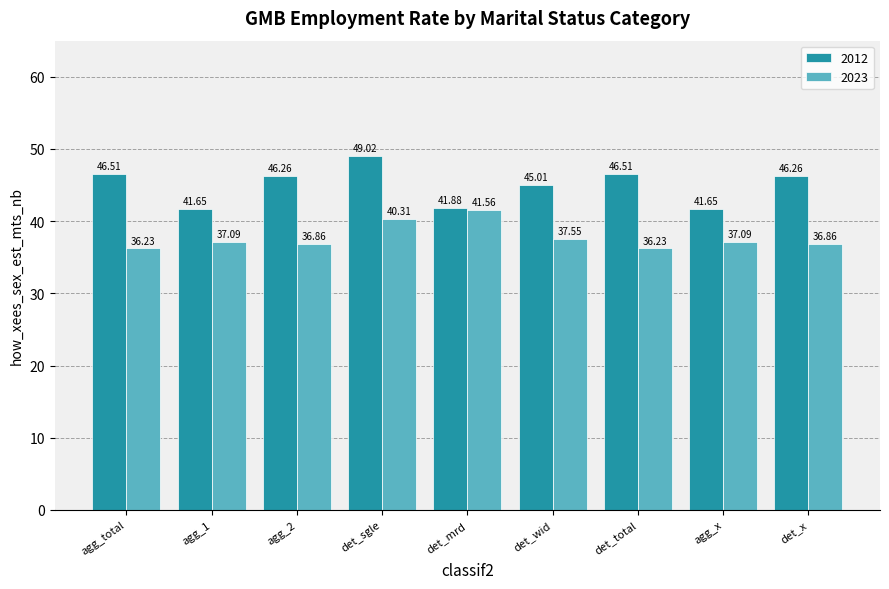

What are all the series names shown in the legend?

2012, 2023